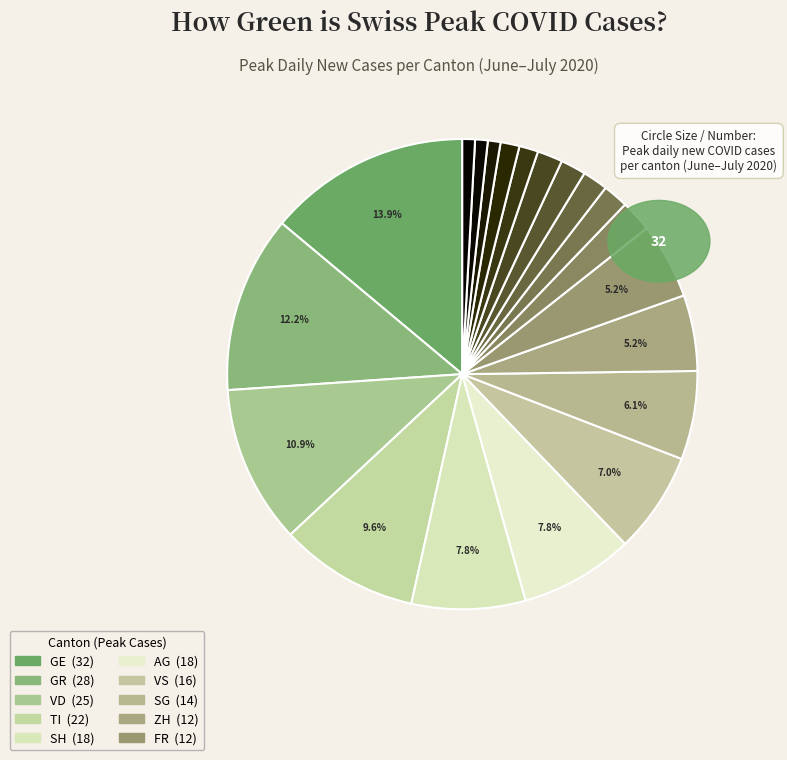

How many slices are in this pie chart?

20